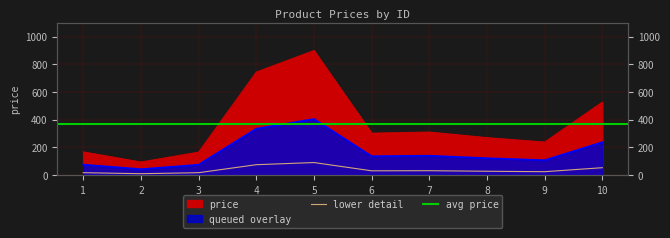

At which label does the data first exceed 30?

4